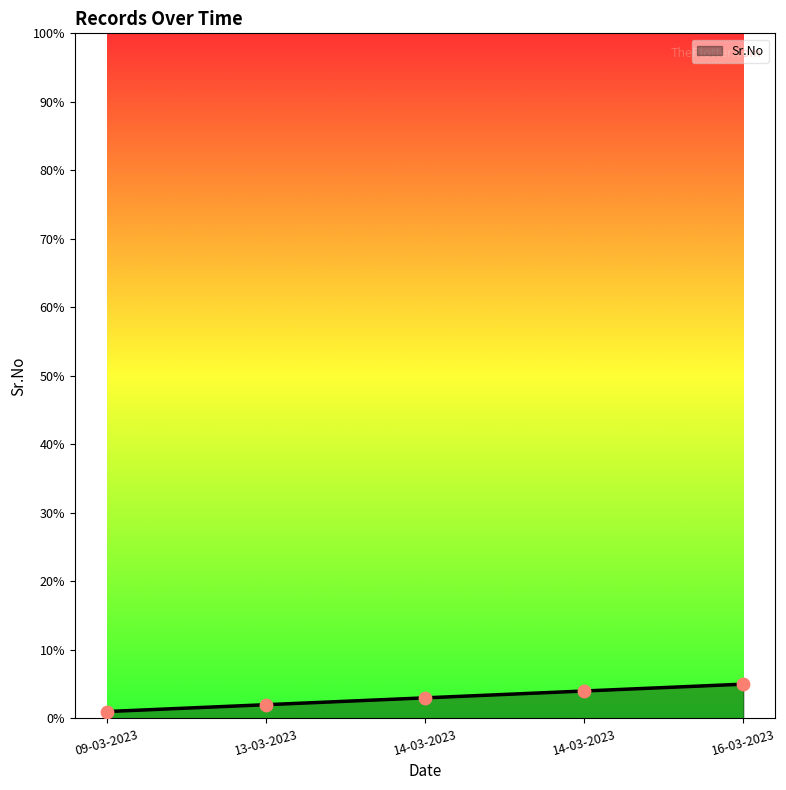

How many lines are shown in the chart?

1